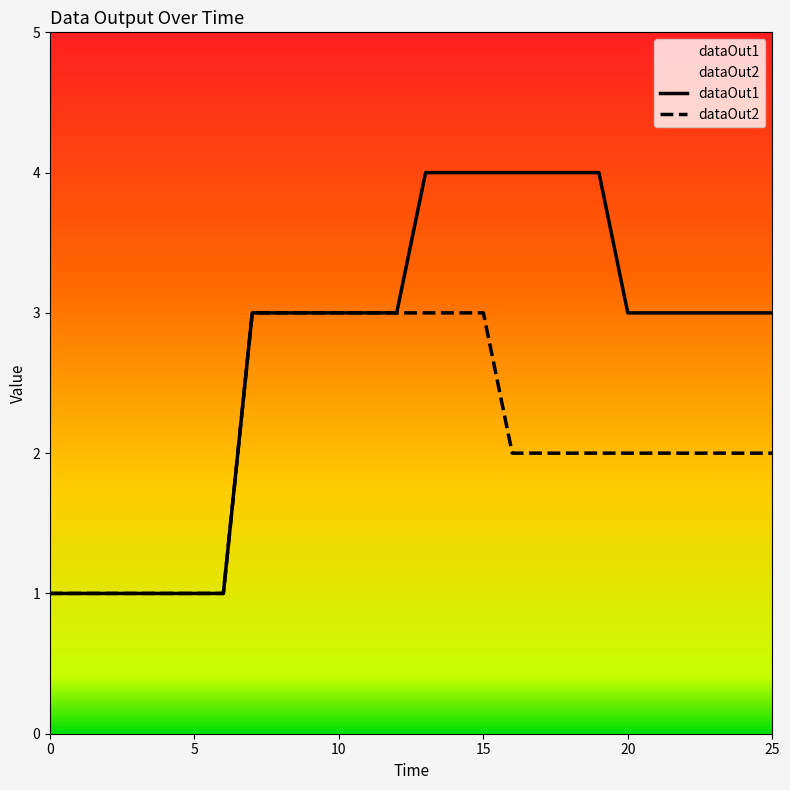

True or false: dataOut2 and dataOut1 intersect in this chart.

False